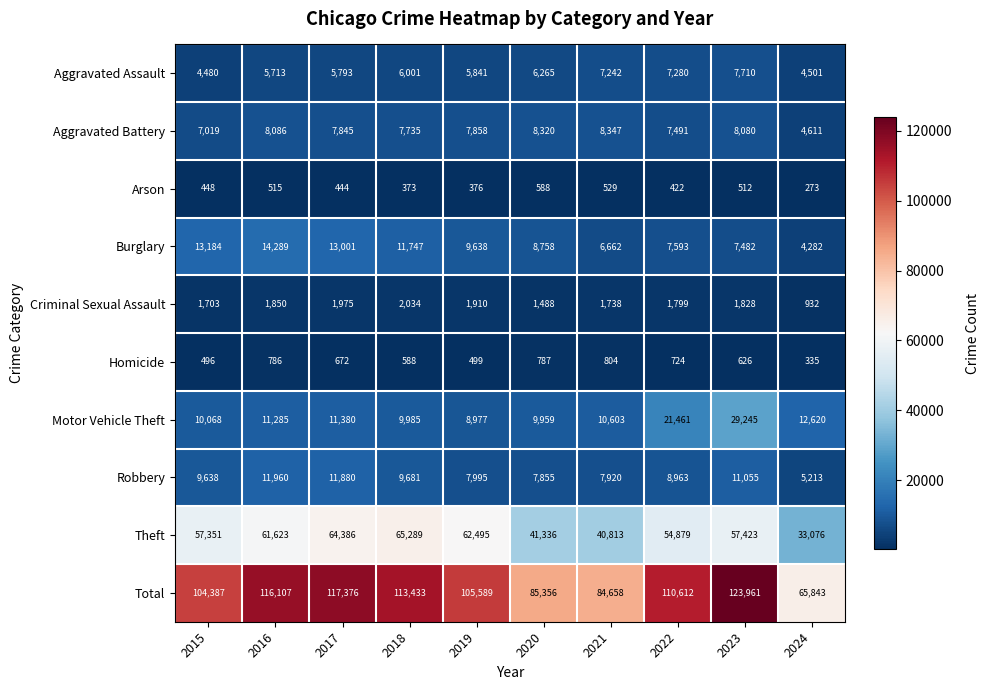

At how many categories does at least one series exceed 36448?

10